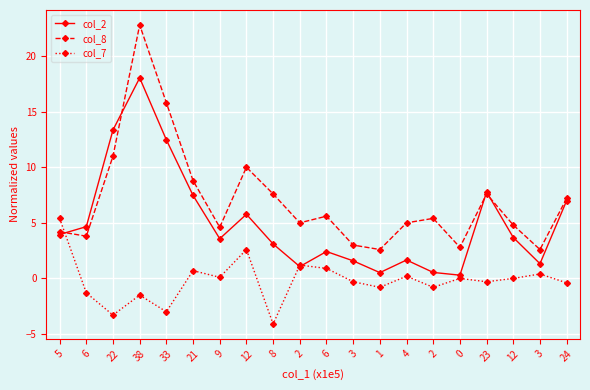

What is the value of the col_8 point at the 17th from the left?

7.6